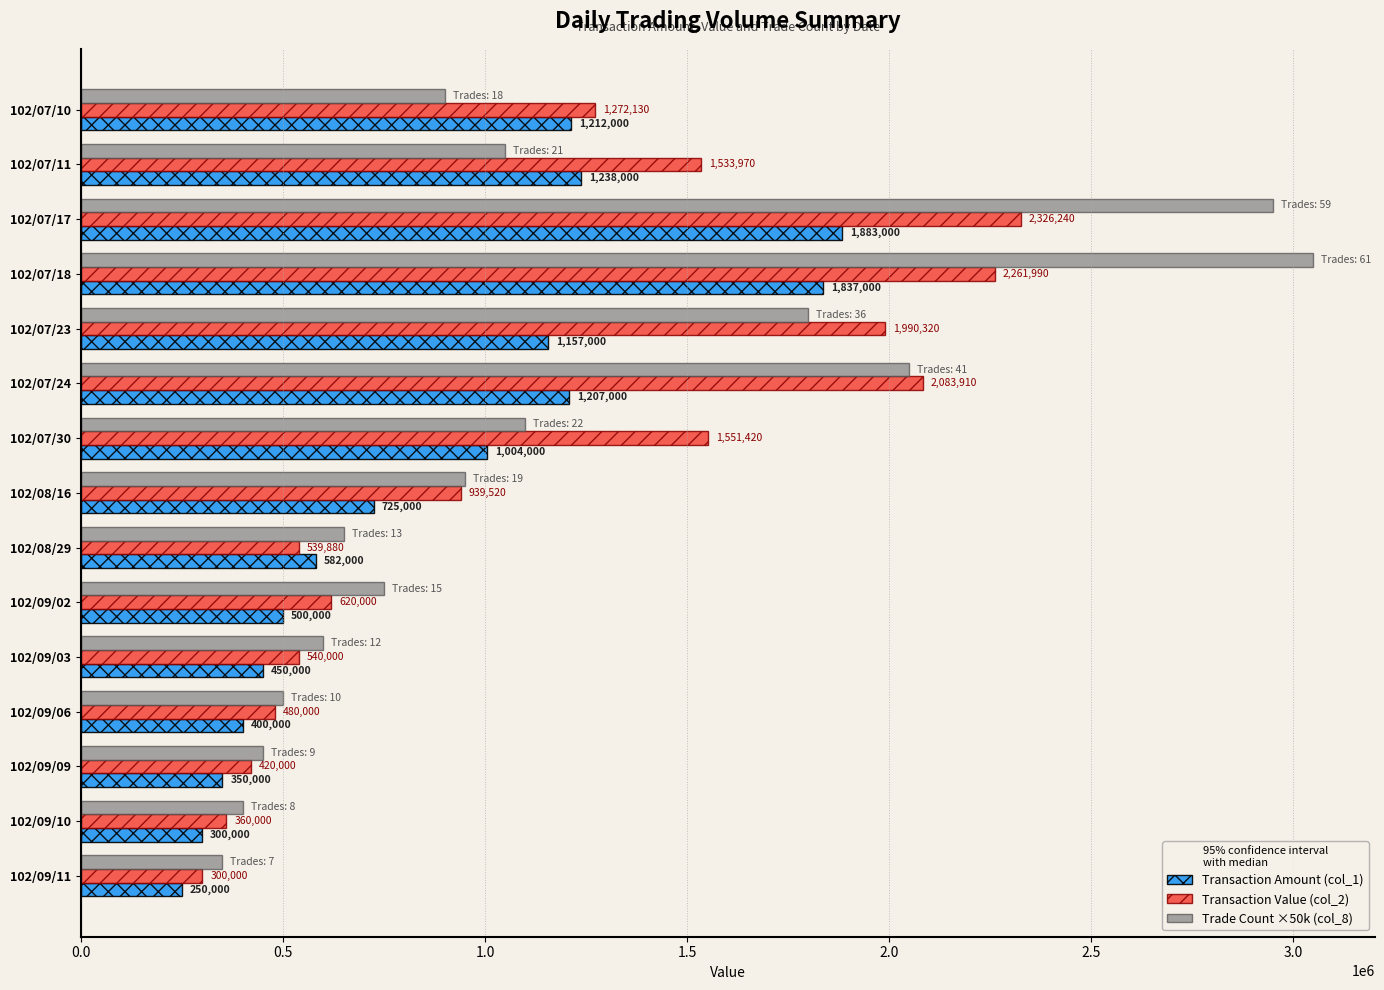

Which series has the widest spread of values?

Trade Count ×50k (col_8)